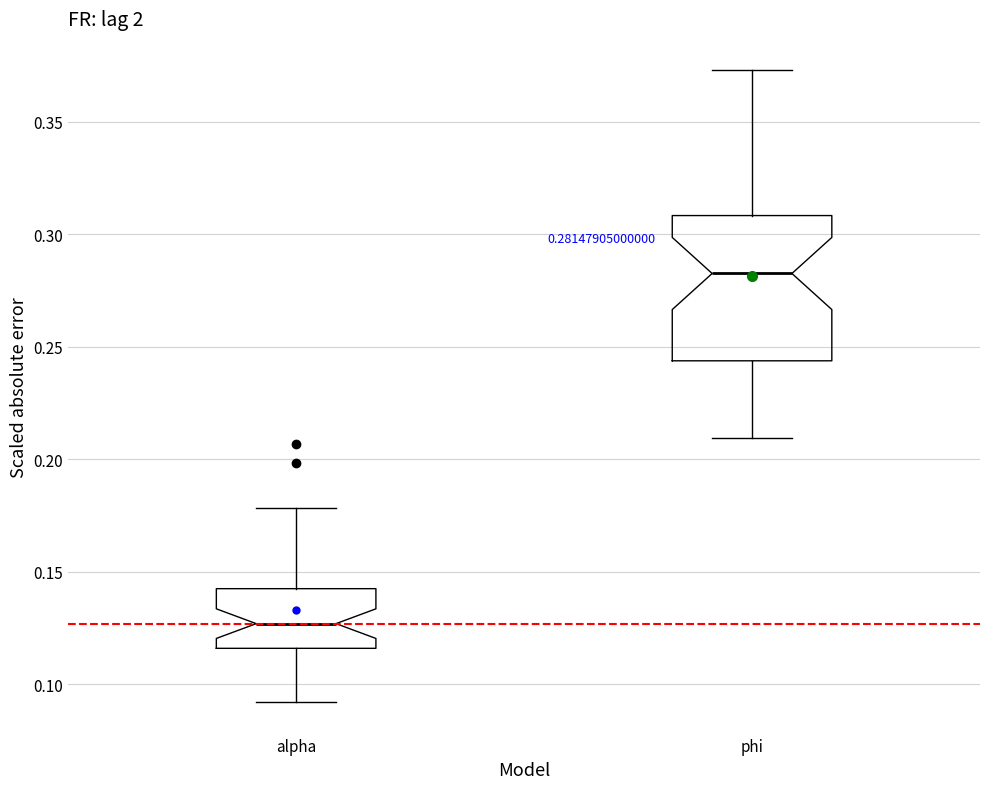

Which box is the tallest, from its lower edge to its upper edge?

phi